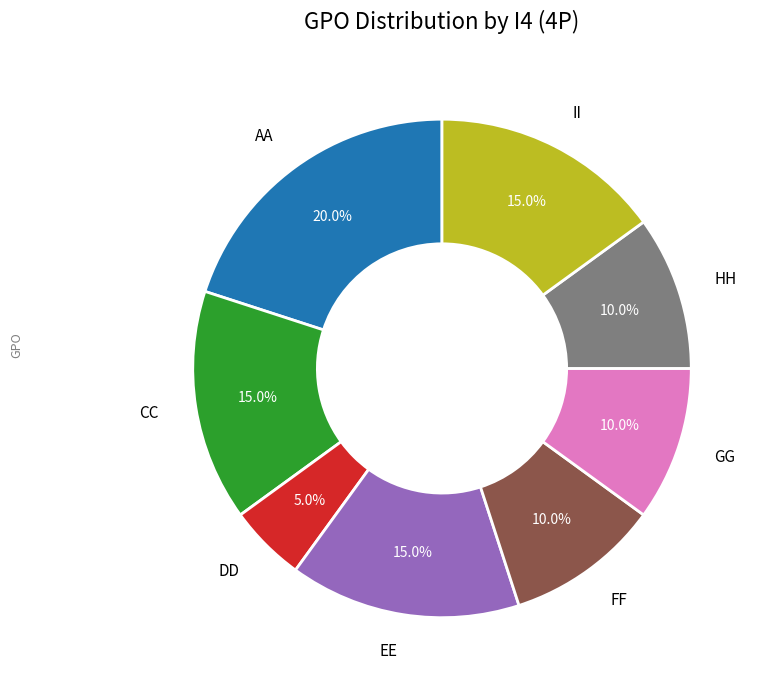

Is there any slice that represents more than half of the pie?

No